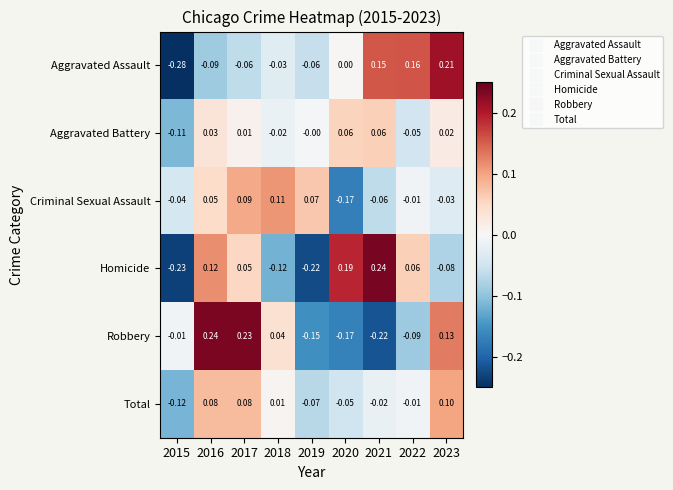

At 2018, list the series in order from largest to smallest.

Criminal Sexual Assault, Robbery, Total, Aggravated Battery, Aggravated Assault, Homicide